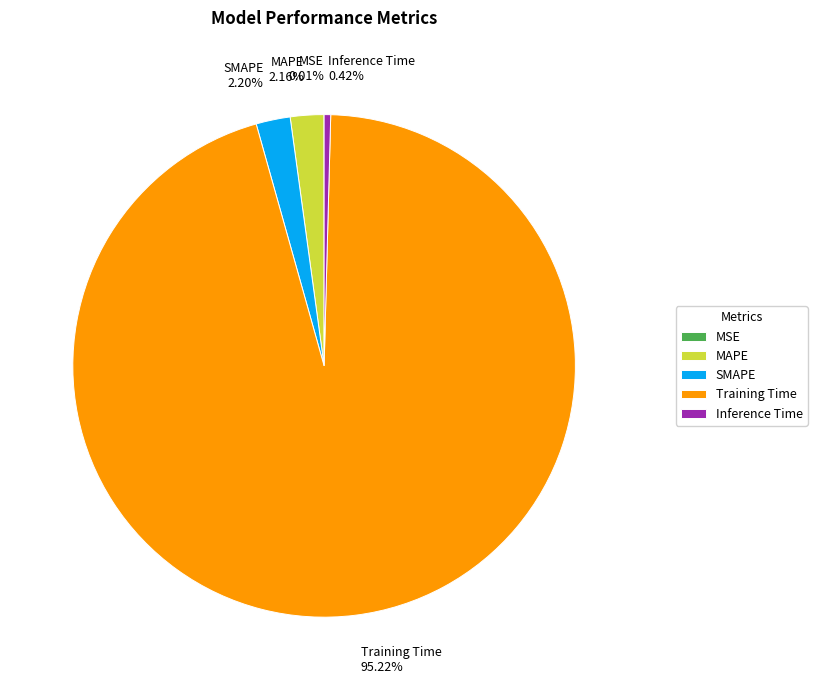

The MAPE slice represents 2% of the pie. True or false?

True